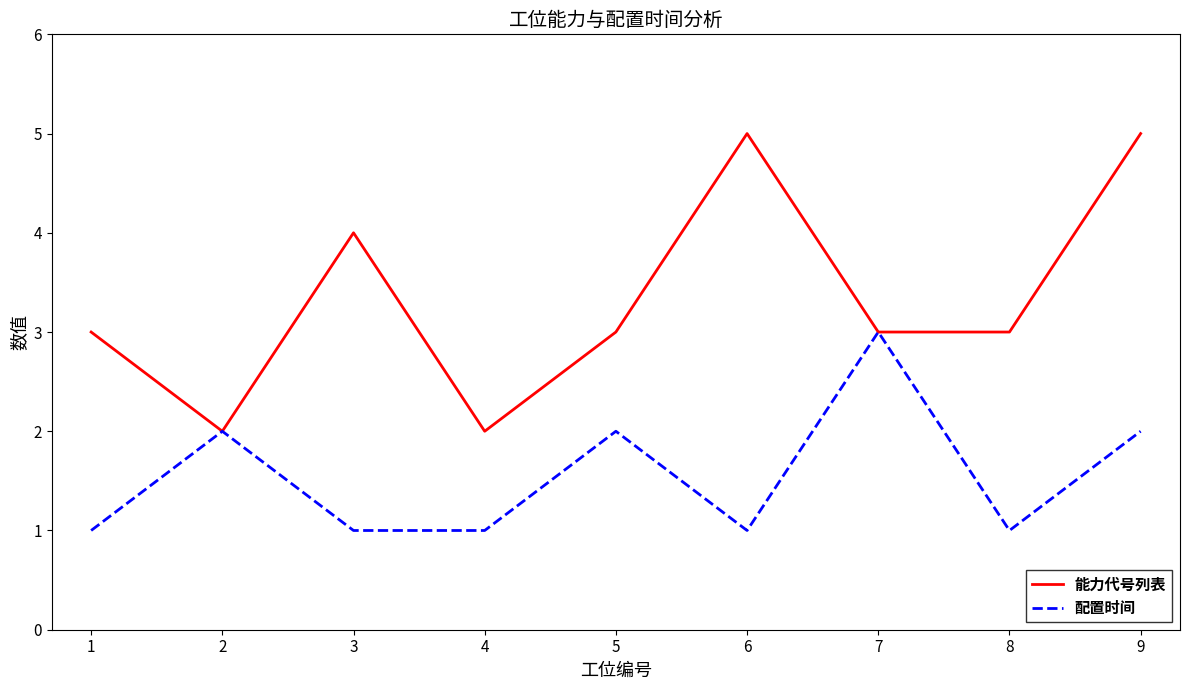

Does the chart have visible grid lines?

No